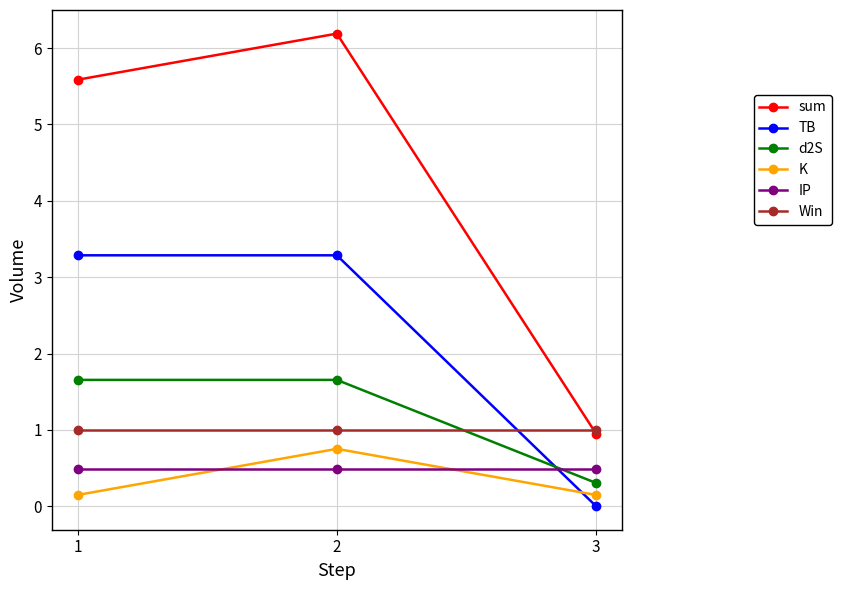

Rank the categories by sum value from highest to lowest.

2, 1, 3